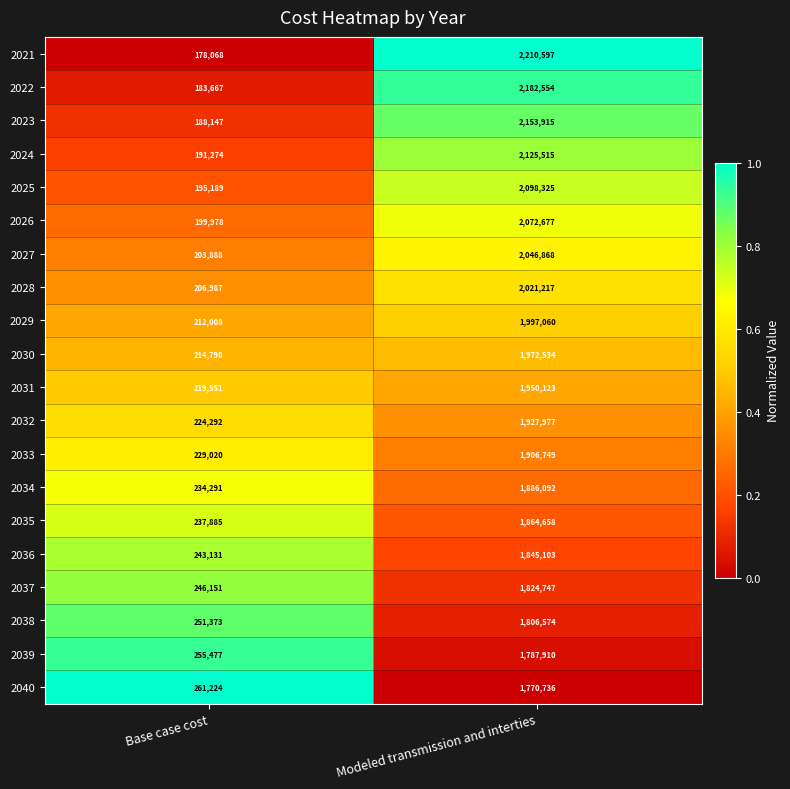

The value of 2034 at Base case cost is 97062. True or false?

False